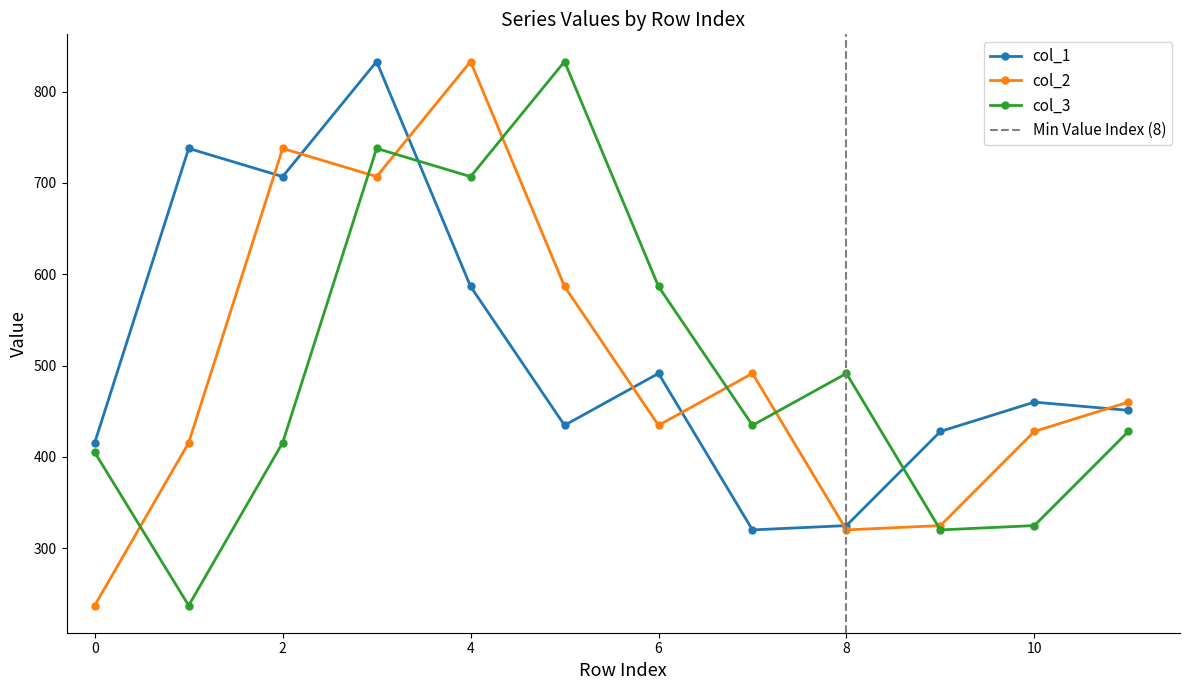

How many lines are shown in the chart?

3